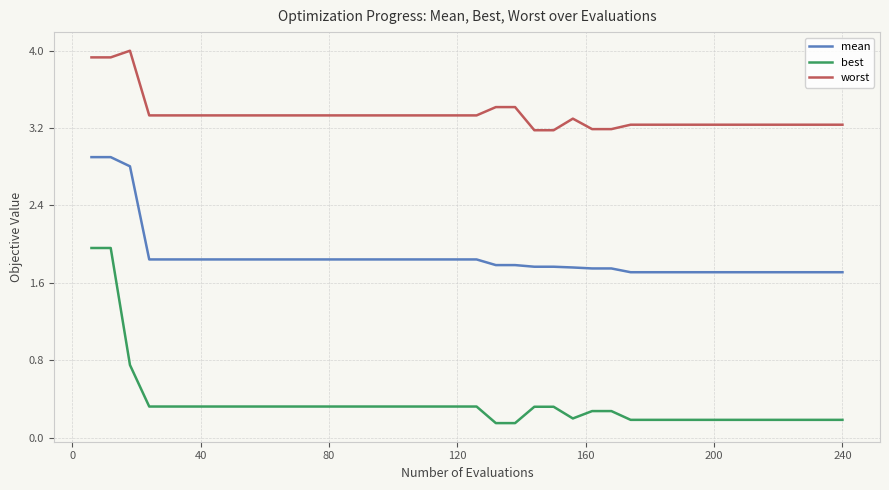

What is the difference between the maximum and minimum values in the worst series?

0.8